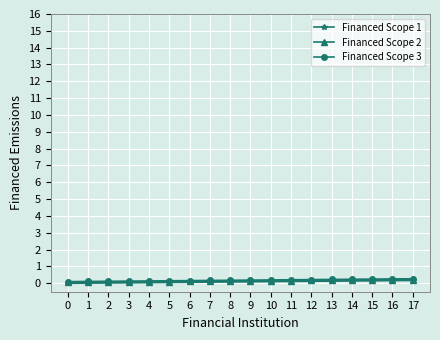

The Financed Scope 1 series shows 0.1 at 6. True or false?

True